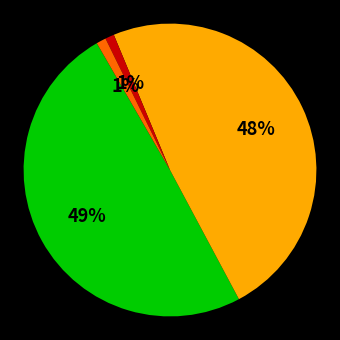

To the nearest percent, what is the average slice percentage?

25%